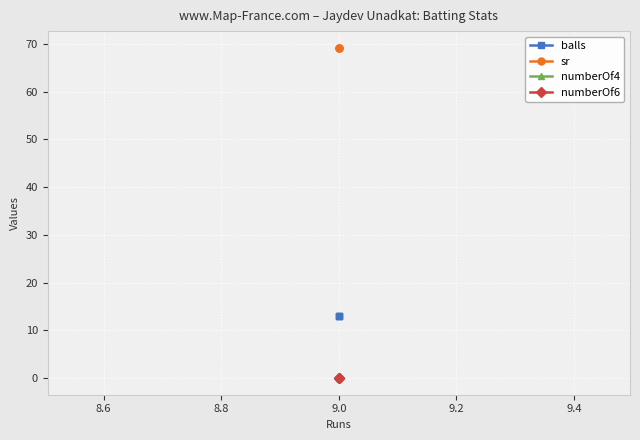

What is the difference between the highest and lowest values at 9.0?

69.2